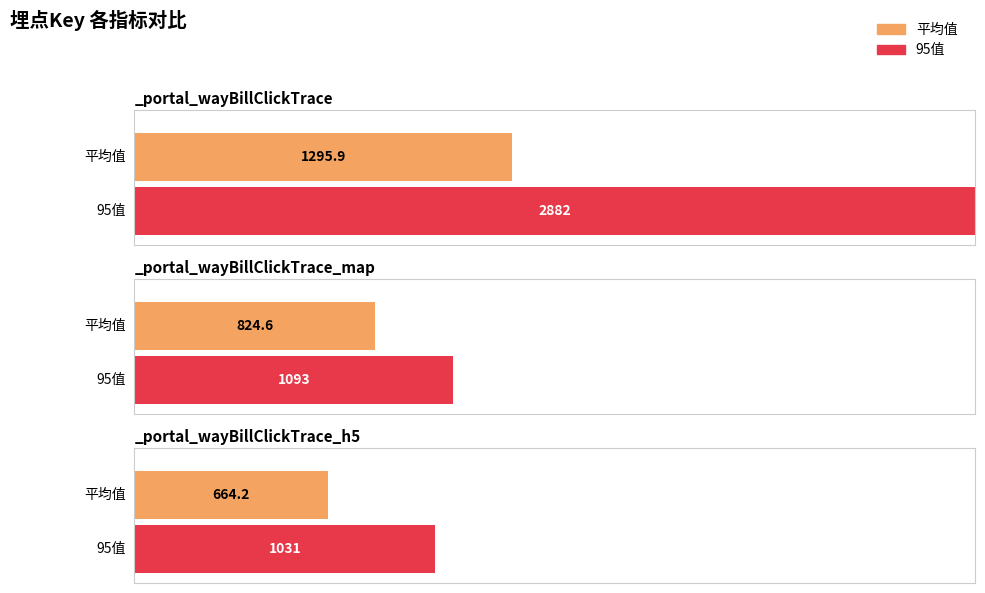

True or false: 85值 has a value of 473.2 at _portal_wayBillClickTrace.

False